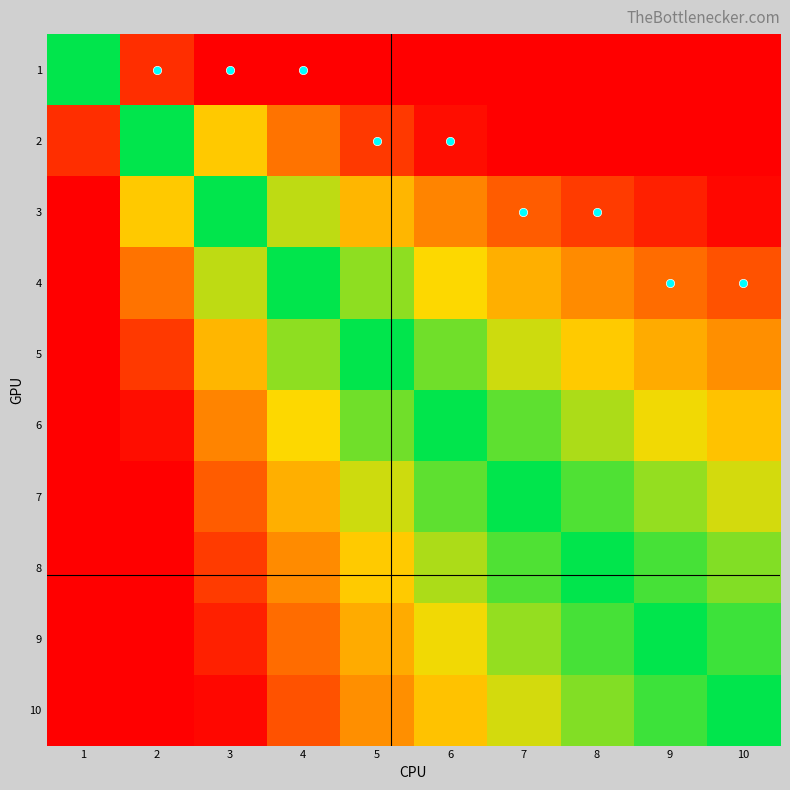

Between 2 and 3, which series saw the biggest shift?

4